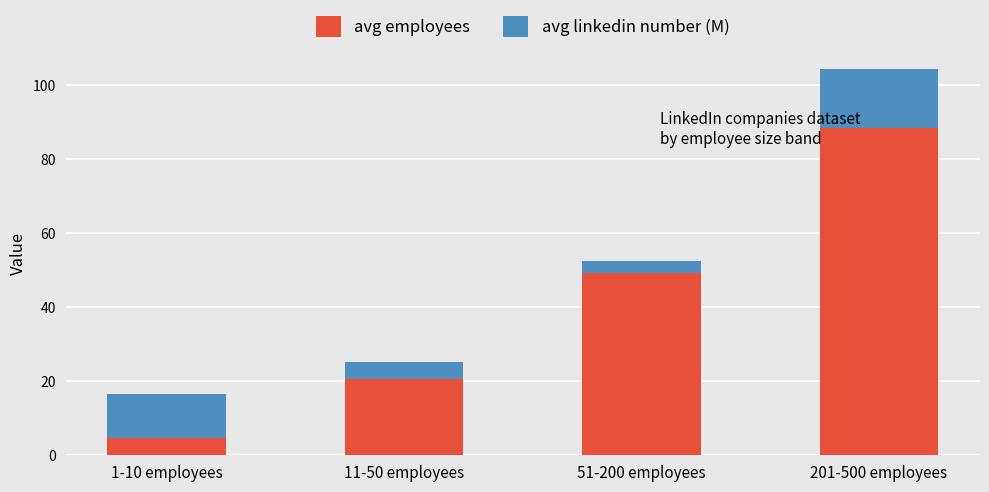

Reading left to right, list the values for the avg employees series.

1-10 employees=4.6	11-50 employees=20.8	51-200 employees=49.4	201-500 employees=88.5